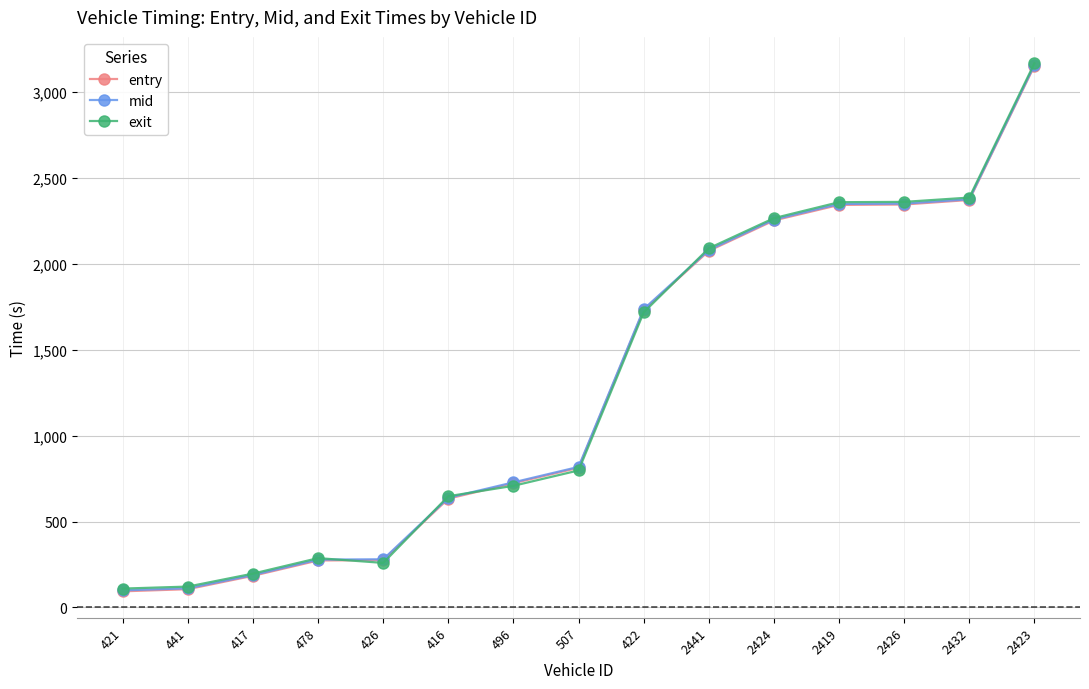

What is the difference between the entry values at 421 and 426?

181.9